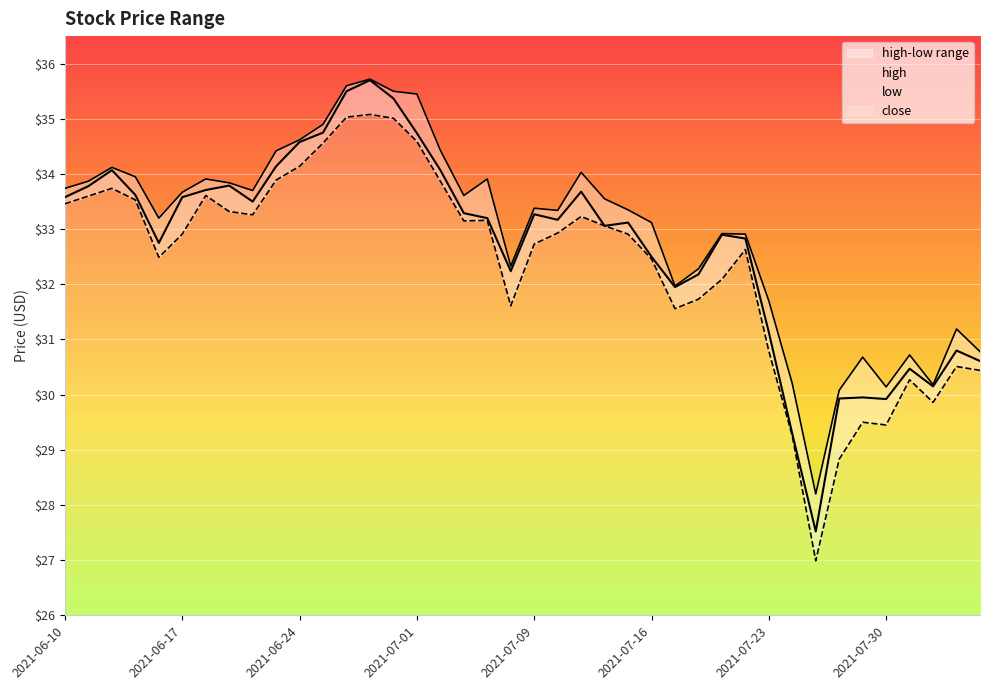

The close series shows 27.5 at 2021-07-27. True or false?

True